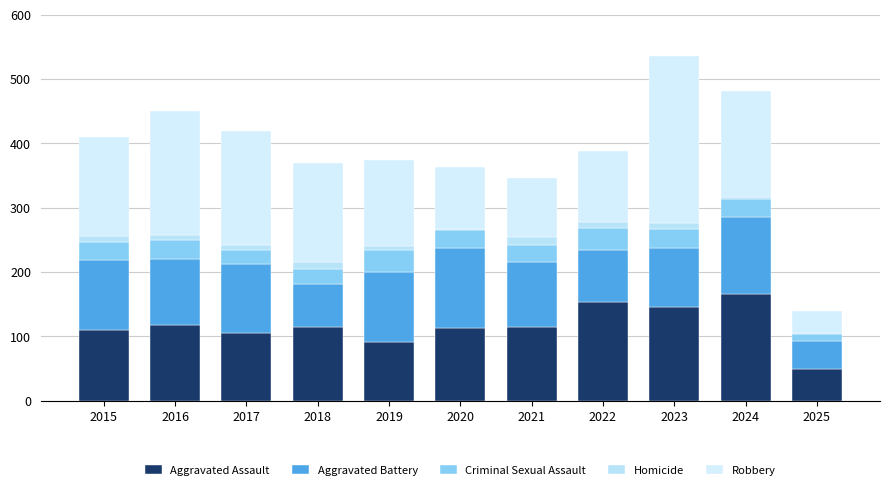

How many data points does each series have?

11